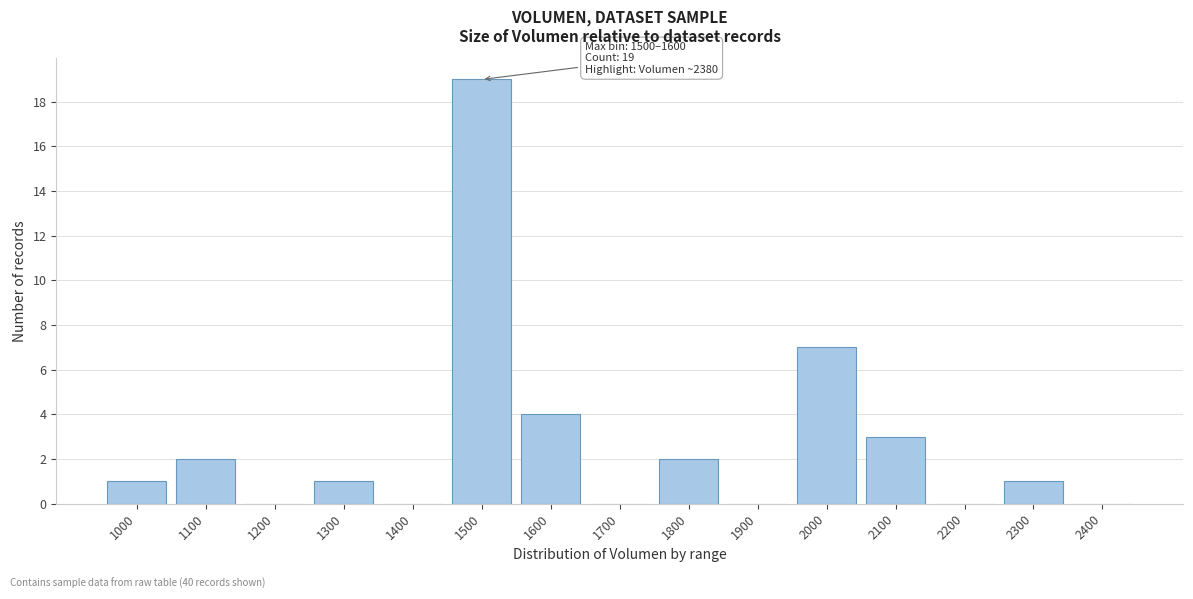

Reading left to right, transcribe all the data shown in this chart.

1000=1	1100=2	1200=0	1300=1	1400=0	1500=19	1600=4	1700=0	1800=2	1900=0	2000=7	2100=3	2200=0	2300=1	2400=0